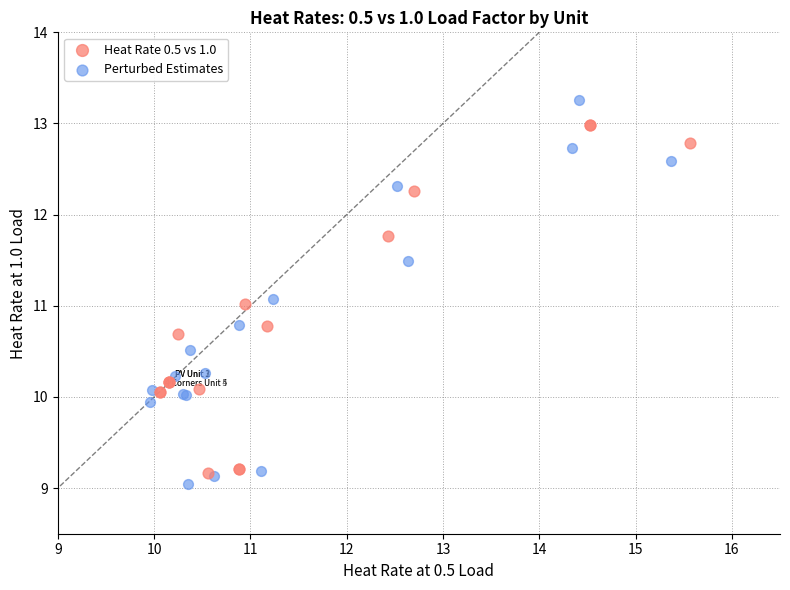

Which series has the widest spread of Y values?

Perturbed Estimates